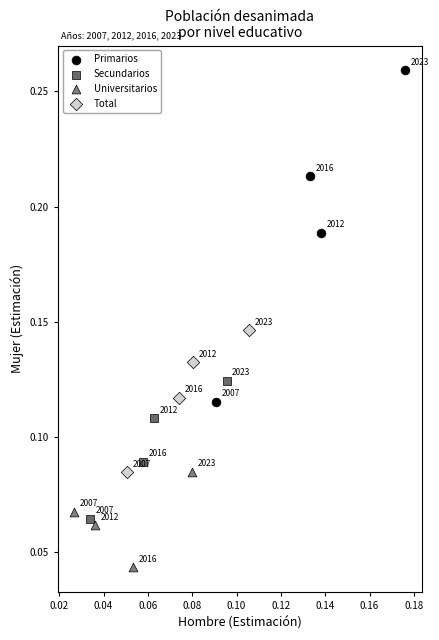

Which series reaches the minimum Y coordinate?

Universitarios